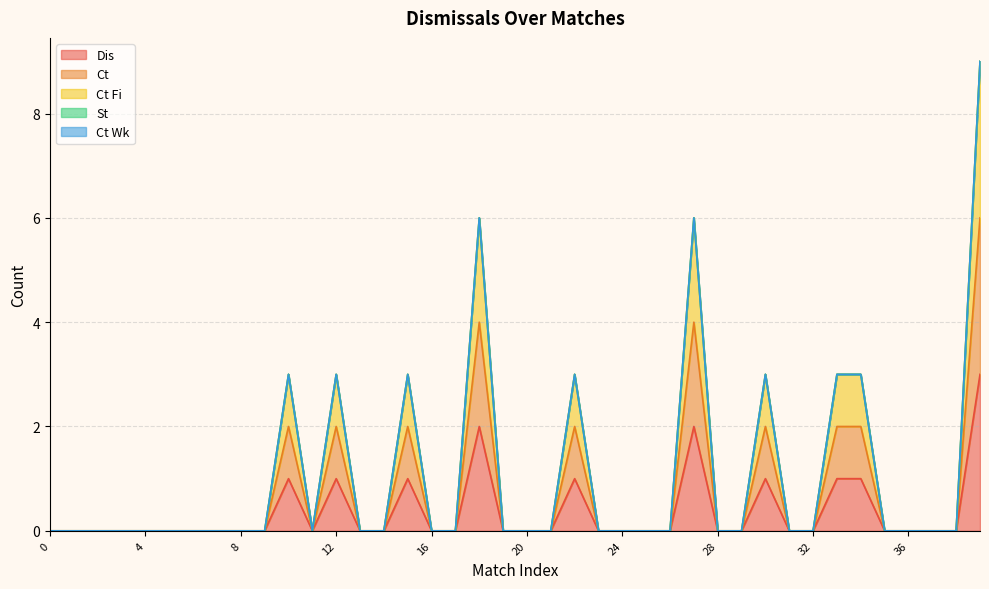

List the labels in order of Dis value, largest first.

39, 18, 27, 10, 12, 15, 22, 30, 33, 34, 0, 1, 2, 3, 4, 5, 6, 7, 8, 9, 11, 13, 14, 16, 17, 19, 20, 21, 23, 24, 25, 26, 28, 29, 31, 32, 35, 36, 37, 38